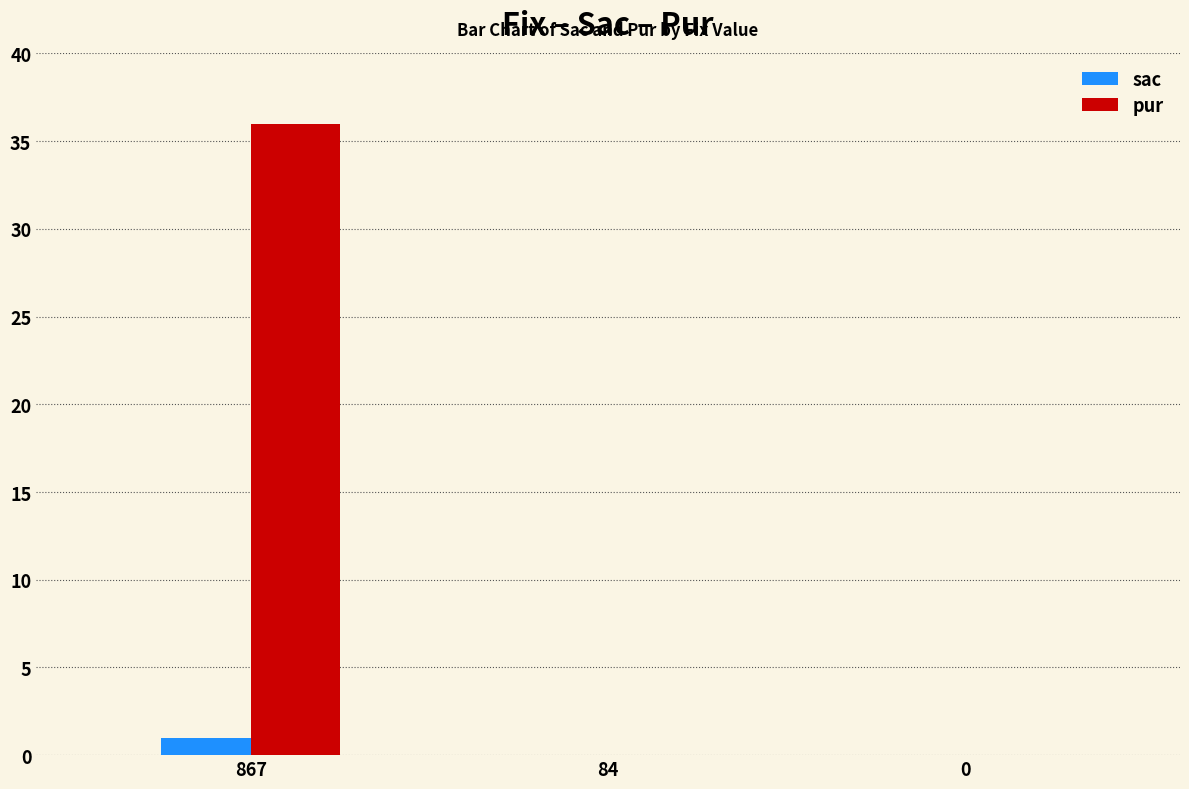

How many distinct data groups are displayed?

2